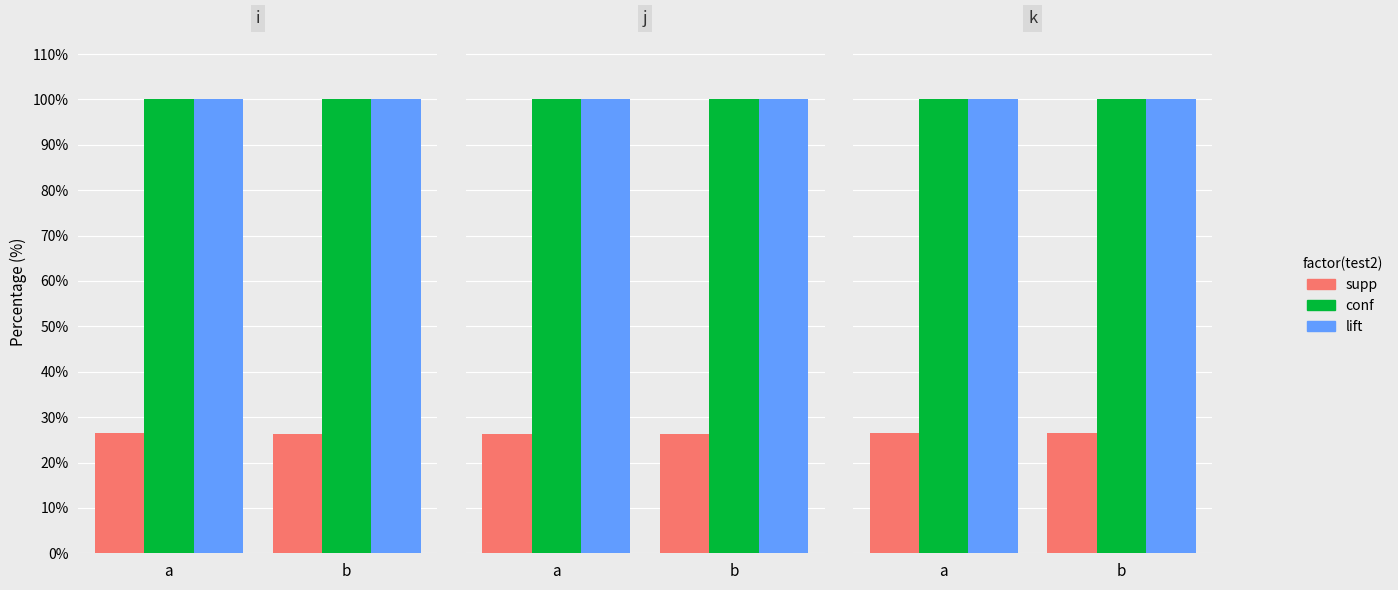

Which category has the lowest value across all series?

a